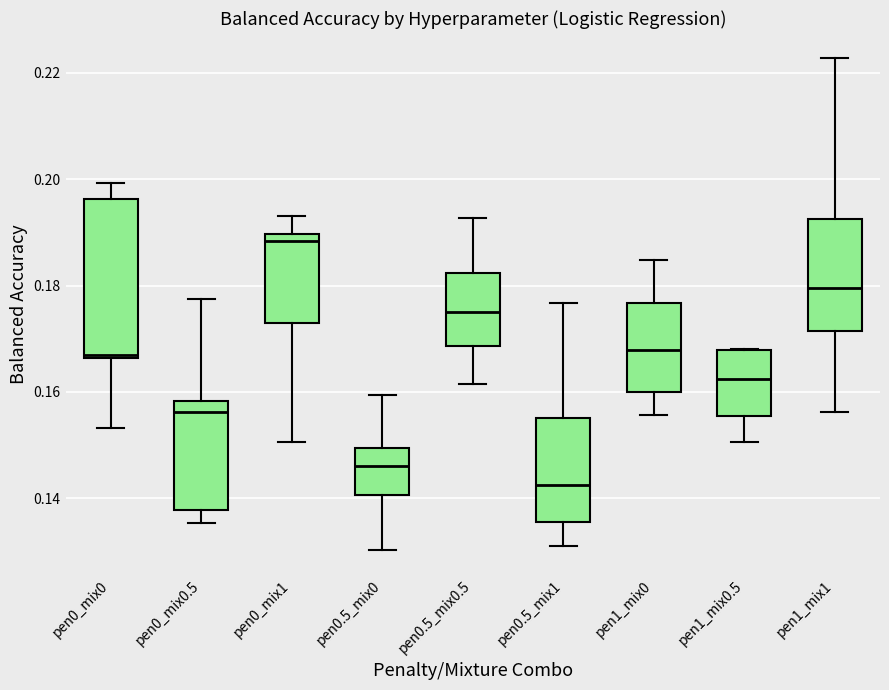

Reading left to right, transcribe this box plot: for each box, give where its median line is, the range the box spans, and where its two whiskers end, as read against the y-axis. The values are not printed on the chart, so give them approximately, as read against the axis.

pen0_mix0: median 0.166, box 0.166 to 0.196, whiskers 0.154 to 0.200
pen0_mix0.5: median 0.156, box 0.138 to 0.158, whiskers 0.136 to 0.178
pen0_mix1: median 0.188, box 0.174 to 0.190, whiskers 0.150 to 0.194
pen0.5_mix0: median 0.146, box 0.140 to 0.150, whiskers 0.130 to 0.160
pen0.5_mix0.5: median 0.174, box 0.168 to 0.182, whiskers 0.162 to 0.192
pen0.5_mix1: median 0.142, box 0.136 to 0.156, whiskers 0.130 to 0.176
pen1_mix0: median 0.168, box 0.160 to 0.176, whiskers 0.156 to 0.184
pen1_mix0.5: median 0.162, box 0.156 to 0.168, whiskers 0.150 to 0.168
pen1_mix1: median 0.180, box 0.172 to 0.192, whiskers 0.156 to 0.222